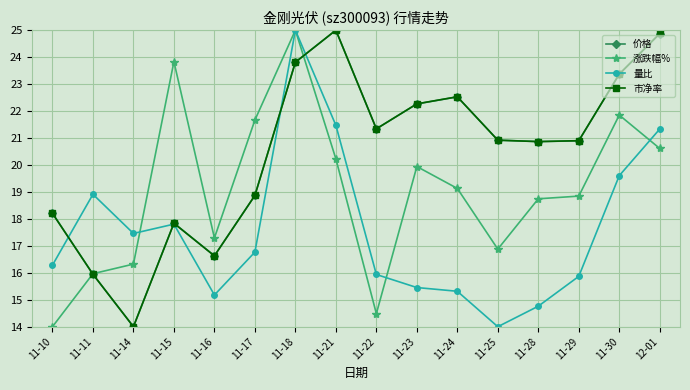

Reading left to right, what are all the values shown in this chart?

价格: 11-10=18.2	11-11=15.9	11-14=14.0	11-15=17.8	11-16=16.6	11-17=18.9	11-18=23.8	11-21=25.0	11-22=21.3	11-23=22.3	11-24=22.5	11-25=20.9	11-28=20.9	11-29=20.9	11-30=23.4	12-01=24.9
涨跌幅%: 11-10=14.0	11-11=16.0	11-14=16.3	11-15=23.8	11-16=17.3	11-17=21.7	11-18=25.0	11-21=20.2	11-22=14.5	11-23=19.9	11-24=19.1	11-25=16.9	11-28=18.7	11-29=18.8	11-30=21.9	12-01=20.6
量比: 11-10=16.3	11-11=18.9	11-14=17.5	11-15=17.8	11-16=15.2	11-17=16.8	11-18=25.0	11-21=21.5	11-22=15.9	11-23=15.5	11-24=15.3	11-25=14.0	11-28=14.8	11-29=15.9	11-30=19.6	12-01=21.3
市净率: 11-10=18.2	11-11=15.9	11-14=14.0	11-15=17.8	11-16=16.6	11-17=18.9	11-18=23.8	11-21=25.0	11-22=21.3	11-23=22.3	11-24=22.5	11-25=20.9	11-28=20.9	11-29=20.9	11-30=23.4	12-01=24.9